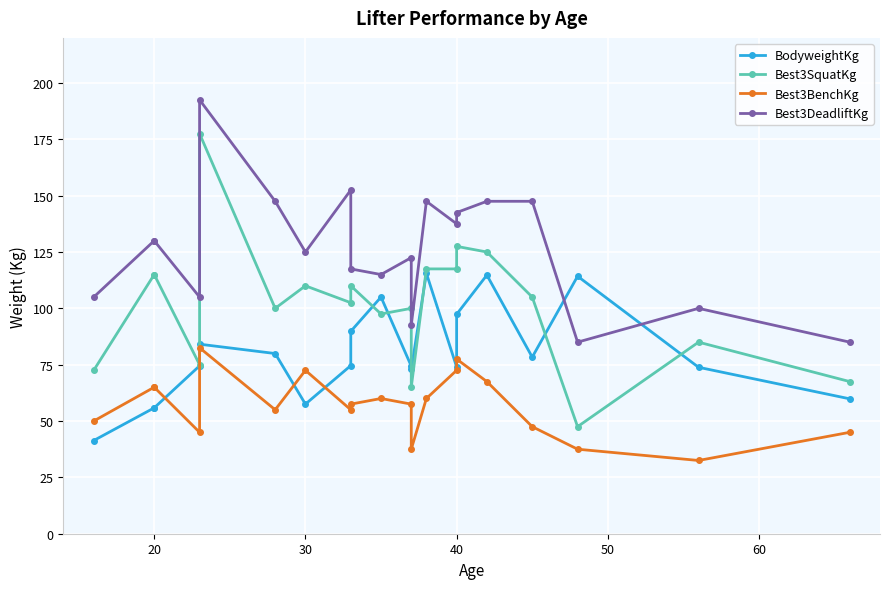

What are all the series names shown in the legend?

BodyweightKg, Best3SquatKg, Best3BenchKg, Best3DeadliftKg